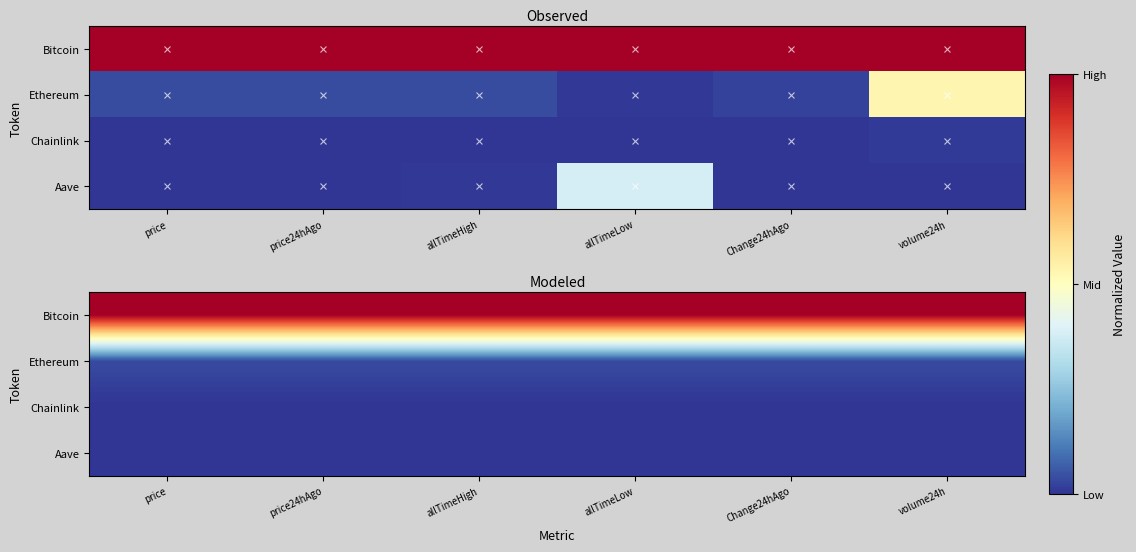

The Ethereum series shows 0.0 at allTimeHigh. True or false?

True